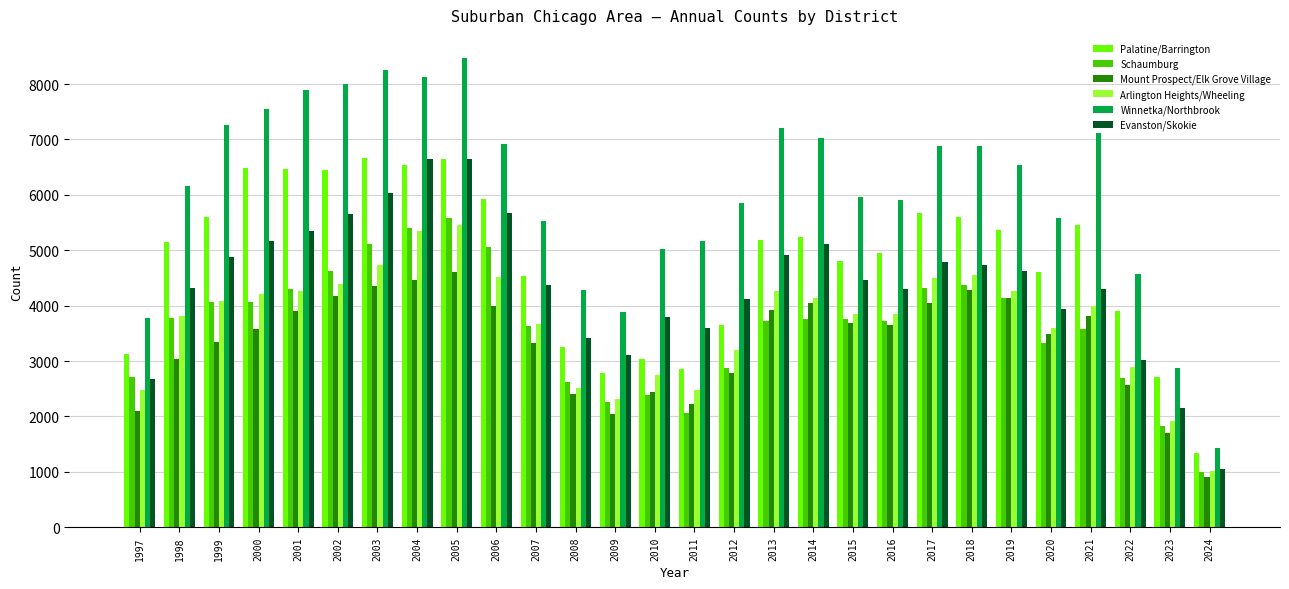

How many data points in Evanston/Skokie are less than 4457?

14